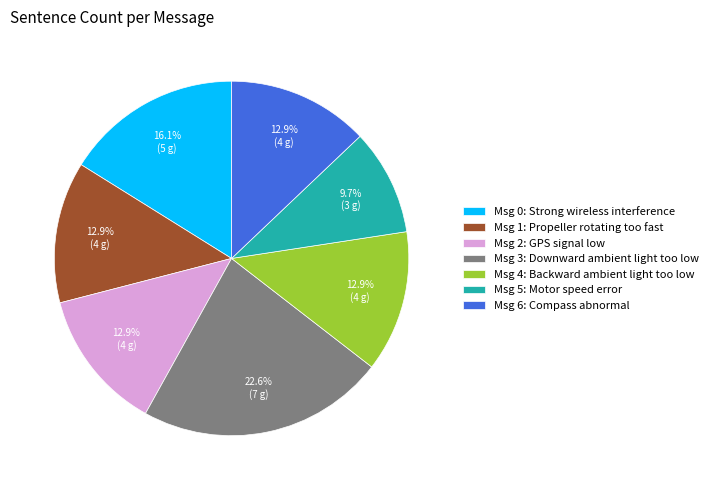

Which category has the smallest portion of the pie?

Msg 5: Motor speed error